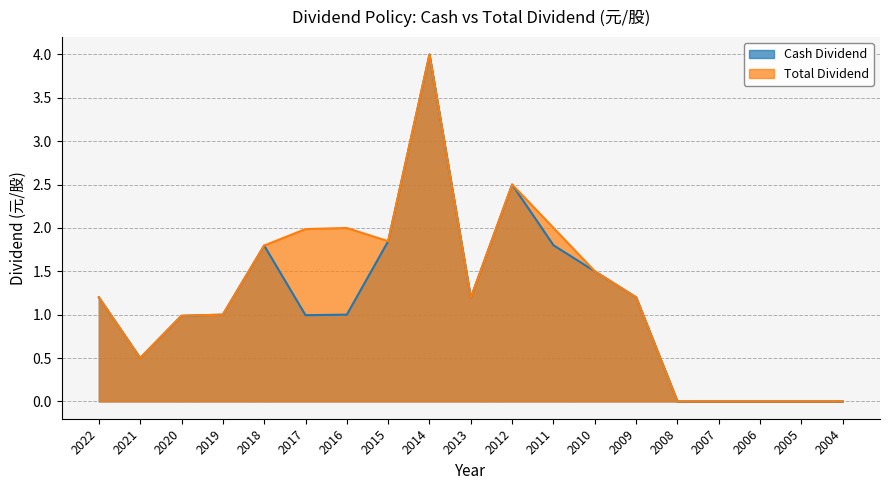

True or false: Total Dividend has a value of 1.8 at 2009.

False